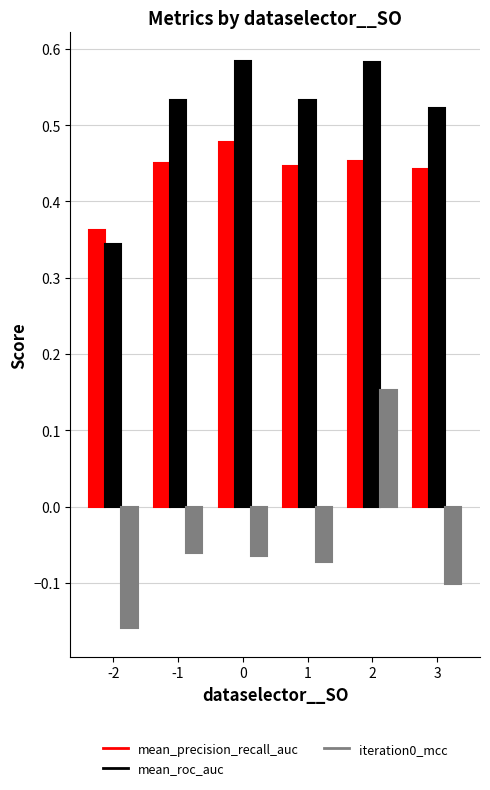

Is the value of mean_roc_auc at -1 greater than the value of iteration0_mcc at 0?

Yes